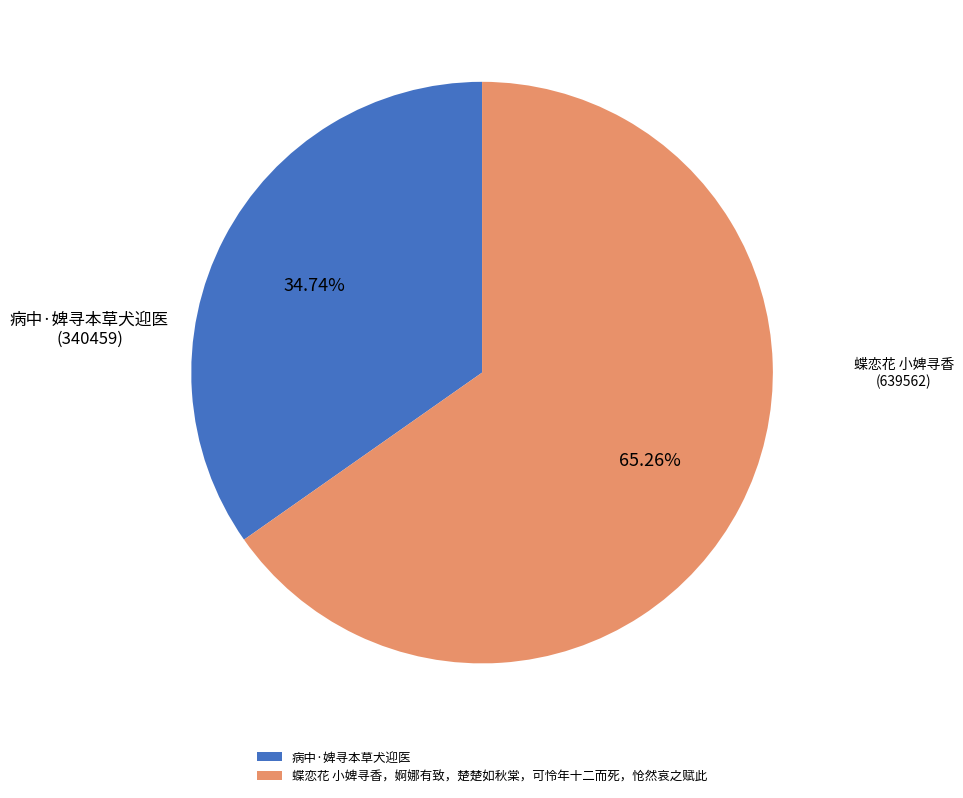

Between 蝶恋花 小婢寻香，婀娜有致，楚楚如秋棠，可怜年十二而死，怆然哀之赋此 and 病中·婢寻本草犬迎医, which is larger?

蝶恋花 小婢寻香，婀娜有致，楚楚如秋棠，可怜年十二而死，怆然哀之赋此